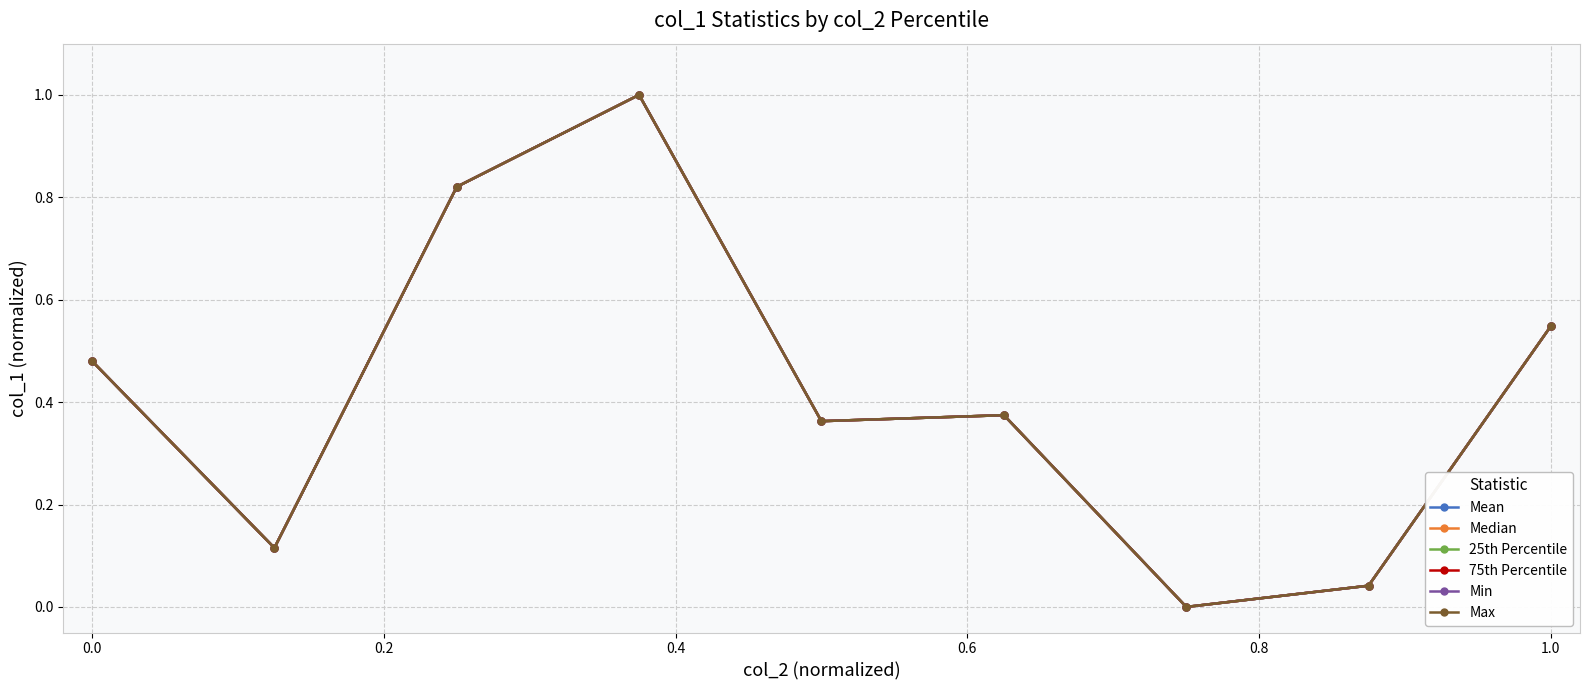

Is this an area chart (filled region under the line)?

No